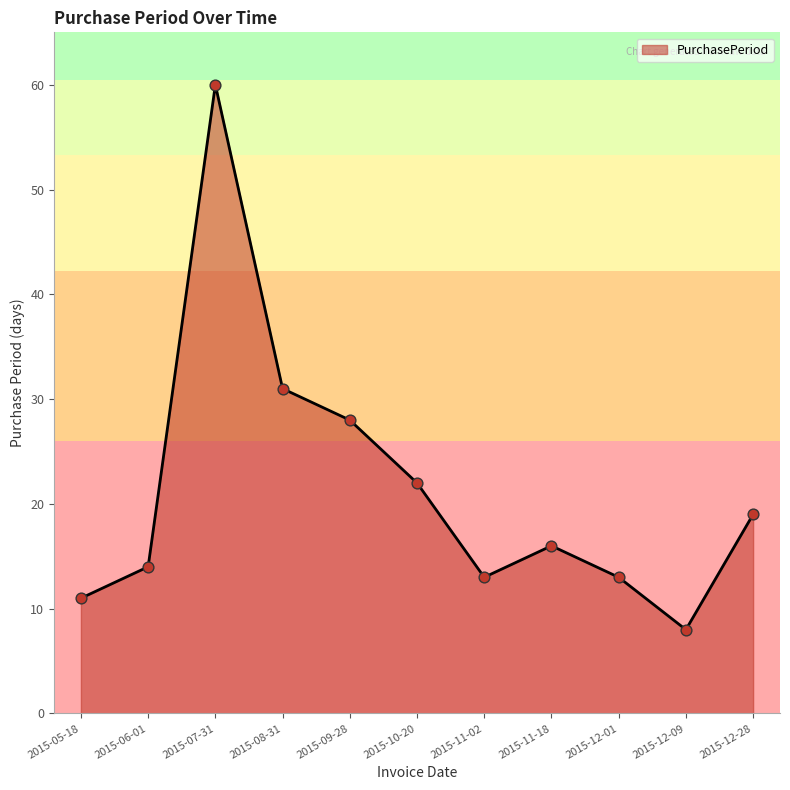

What is the change in value from 2015-10-20 to 2015-12-09?

-14